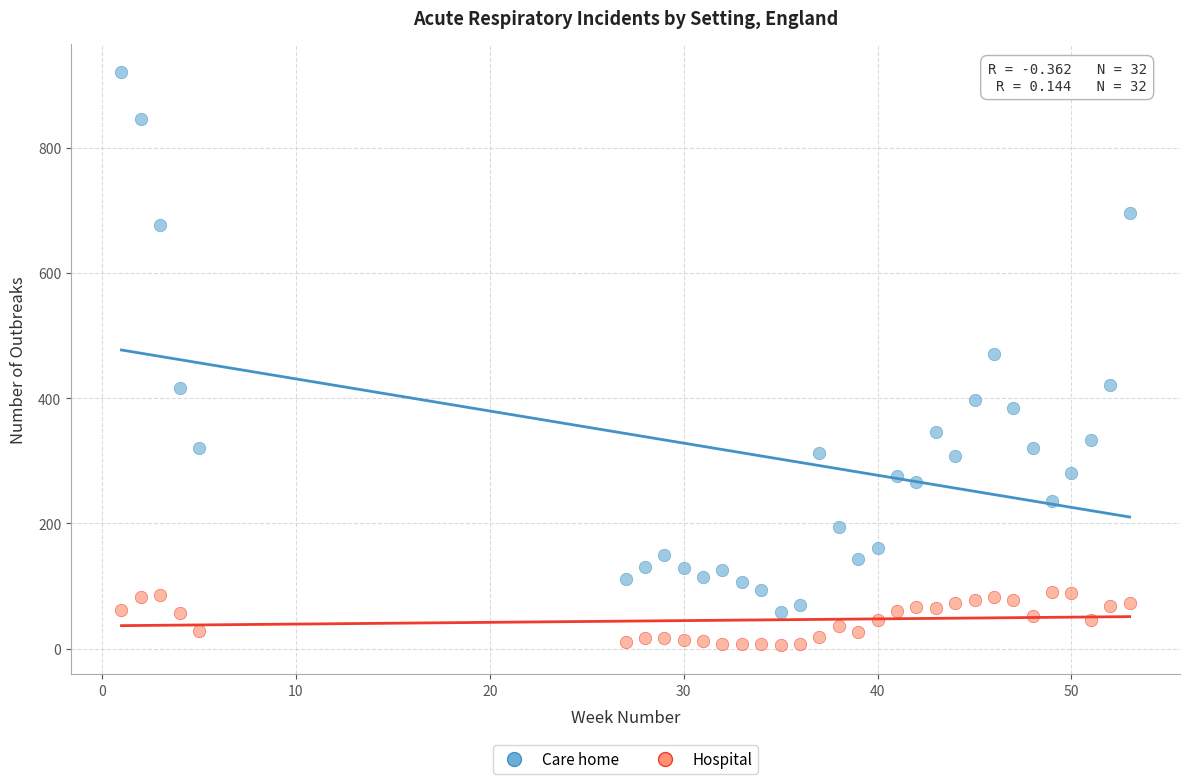

Which series reaches the minimum Y coordinate?

Hospital